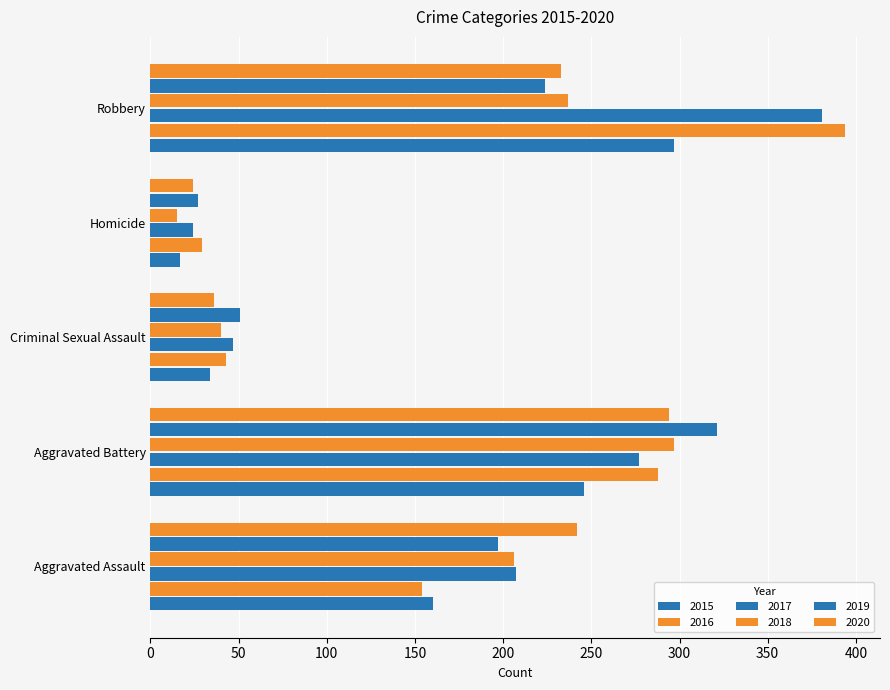

Reading left to right, what are all the values shown in this chart?

2015: 160	246	34	17	297
2016: 154	288	43	29	394
2017: 207	277	47	24	381
2018: 206	297	40	15	237
2019: 197	321	51	27	224
2020: 242	294	36	24	233